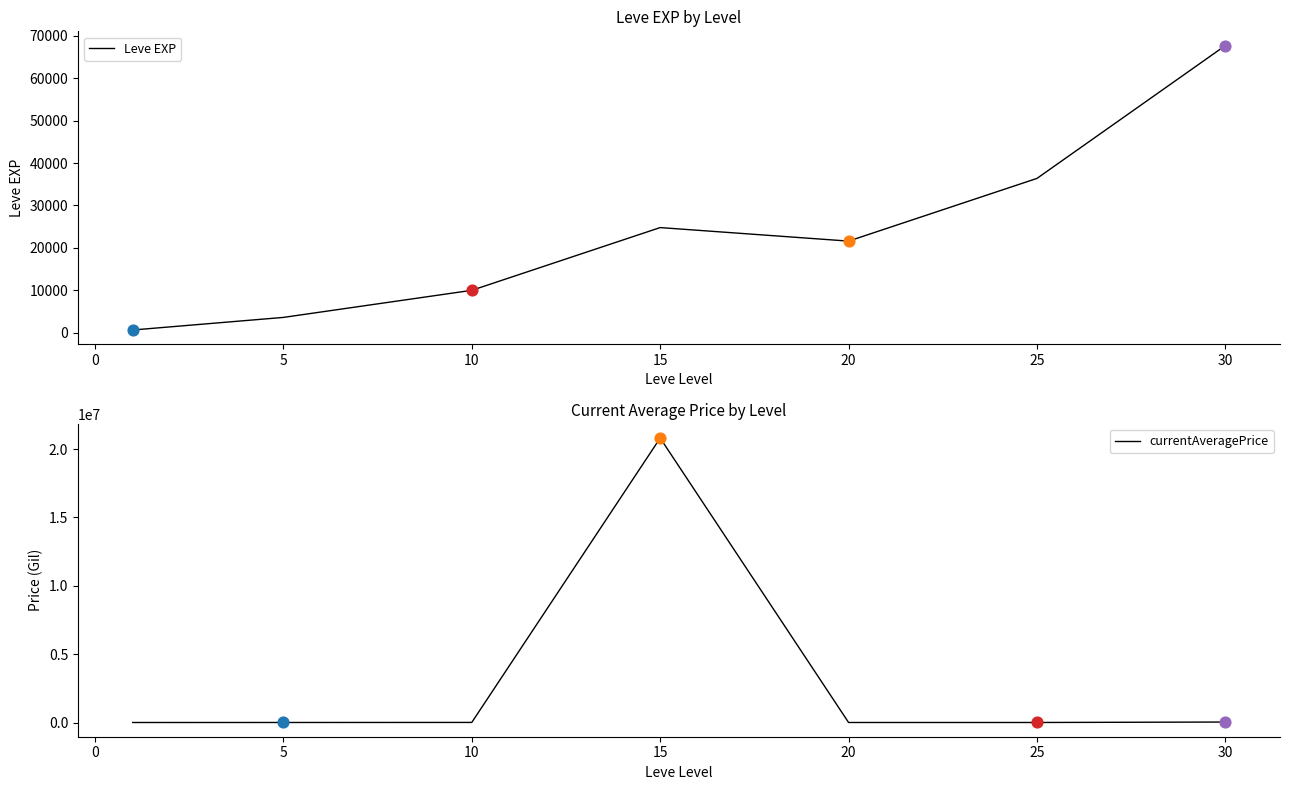

What are all the series names shown in the legend?

Leve EXP, currentAveragePrice